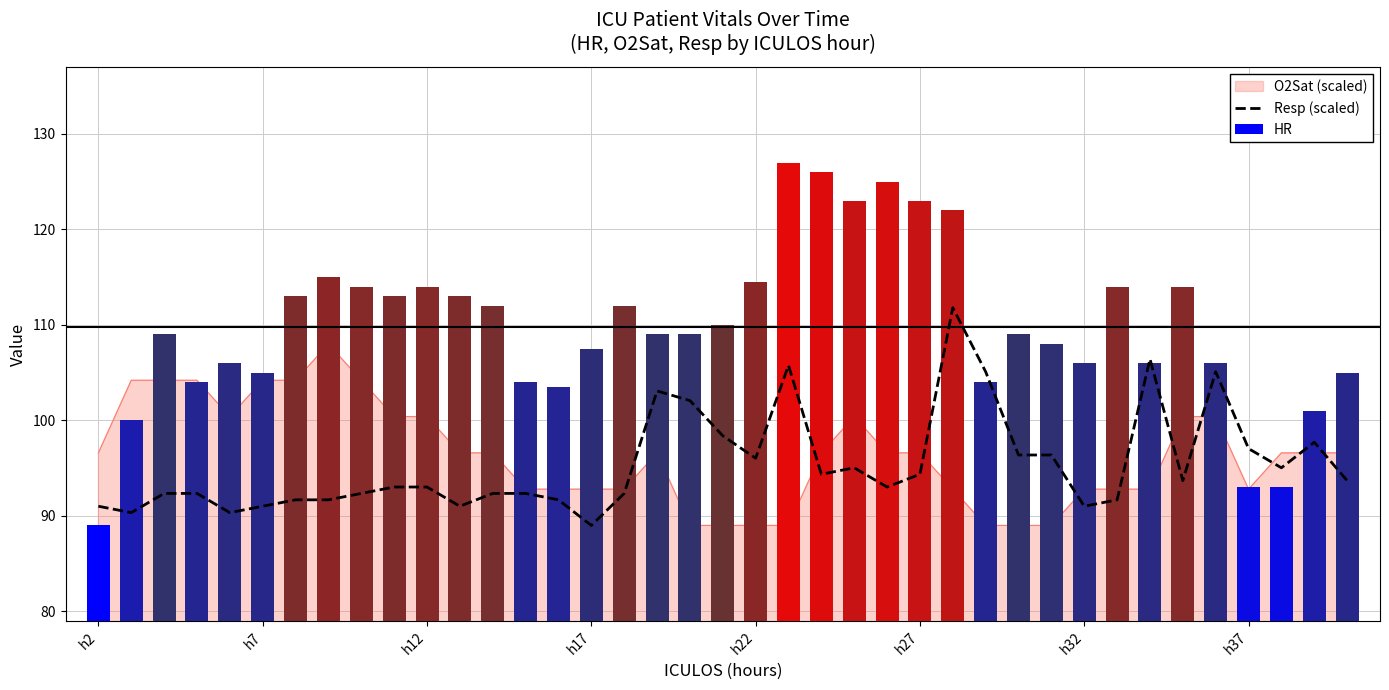

Which series has the largest total across all categories?

HR